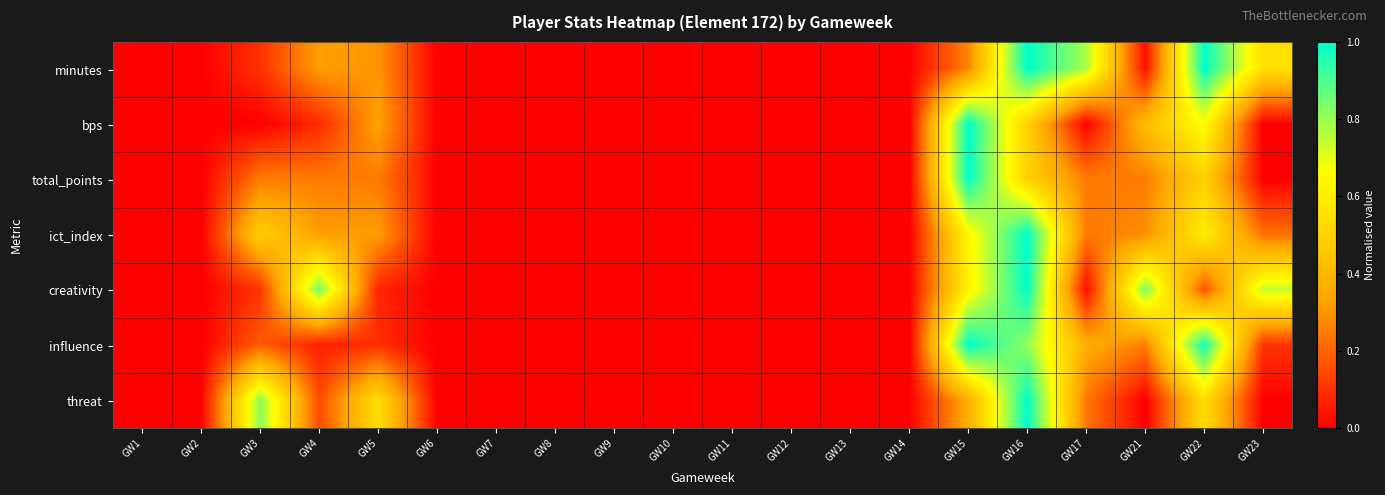

At how many categories does at least one series exceed 0?

9